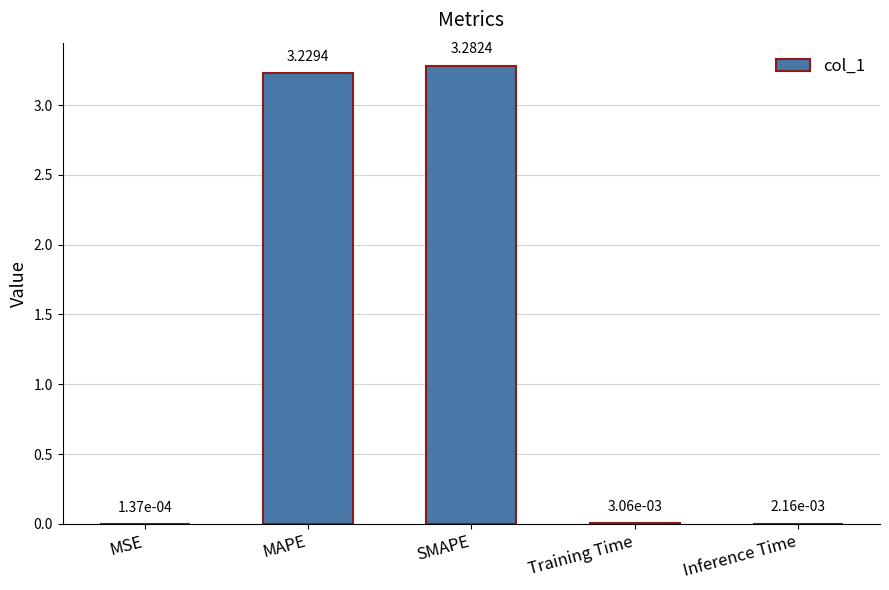

What is the change in value from MAPE to Inference Time?

-3.2